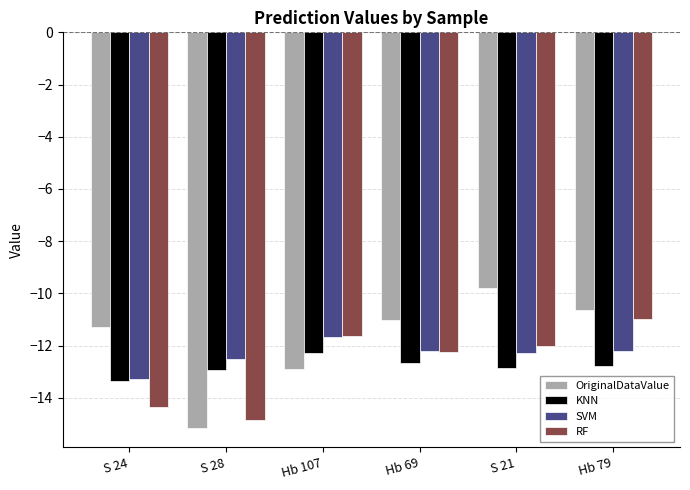

What is the difference between the SVM values at Hb 79 and S 24?

1.1